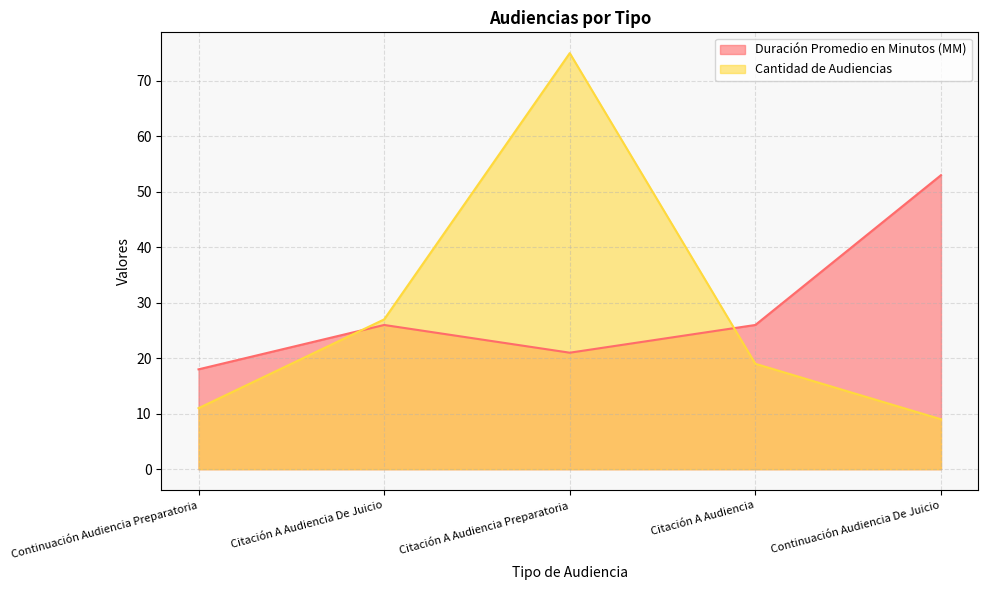

Where is the first local maximum for Cantidad de Audiencias?

Citación A Audiencia Preparatoria